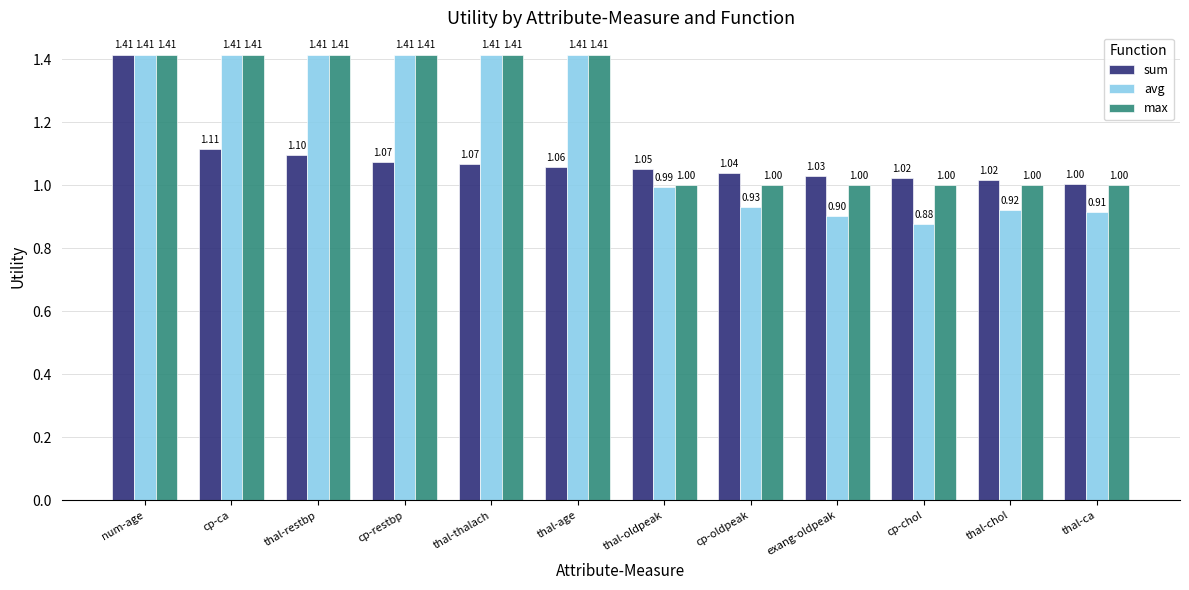

How many distinct data groups are displayed?

3